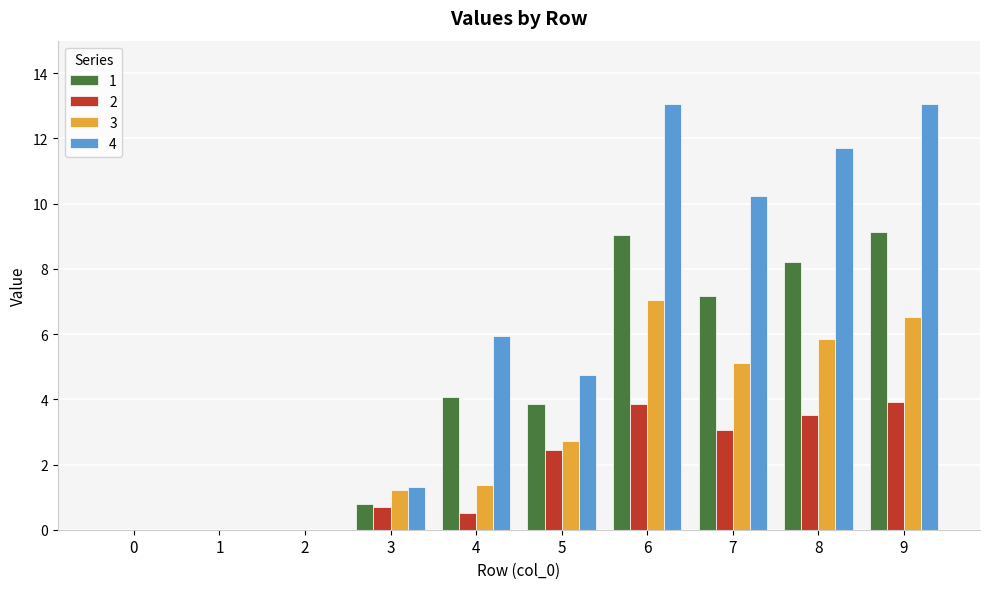

What is the maximum value for 4?

13.1